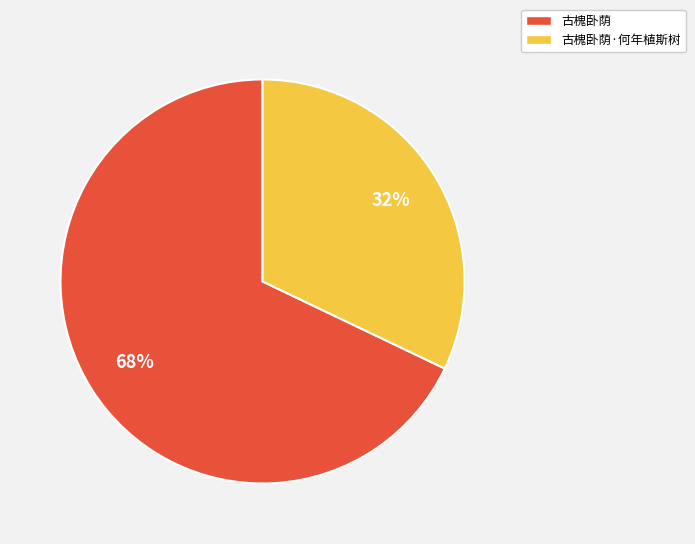

To the nearest percent, what portion does 古槐卧荫·何年植斯树 represent?

32%